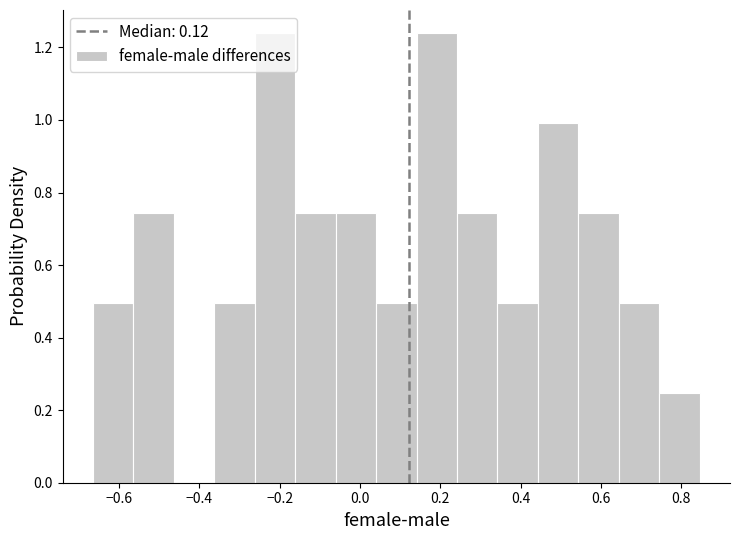

Reading left to right, list every bar in this chart as the range it spans on the x-axis followed by its height. Neither the bar edges nor the heights are printed on the chart, so give them approximately, as read against the axes.

-0.66 to -0.56: 0.50
-0.56 to -0.46: 0.74
-0.46 to -0.36: 0
-0.36 to -0.26: 0.50
-0.26 to -0.16: 1.24
-0.16 to -0.06: 0.74
-0.06 to 0.04: 0.74
0.04 to 0.14: 0.50
0.14 to 0.24: 1.24
0.24 to 0.34: 0.74
0.34 to 0.44: 0.50
0.44 to 0.54: 1.00
0.54 to 0.64: 0.74
0.64 to 0.74: 0.50
0.74 to 0.84: 0.24